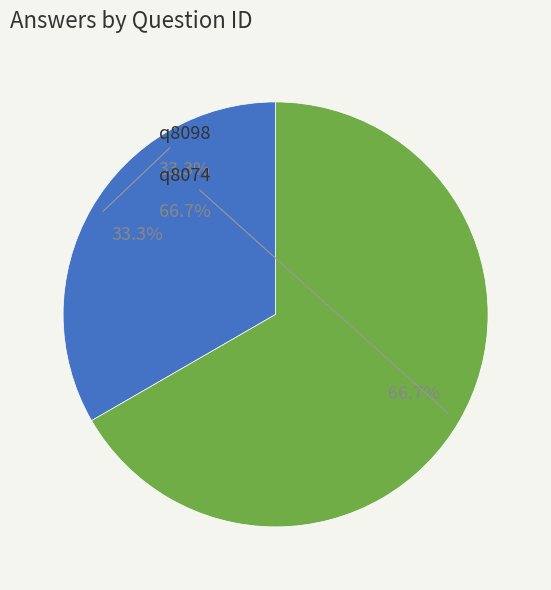

To the nearest percent, what percentage of the pie is q8074?

67%